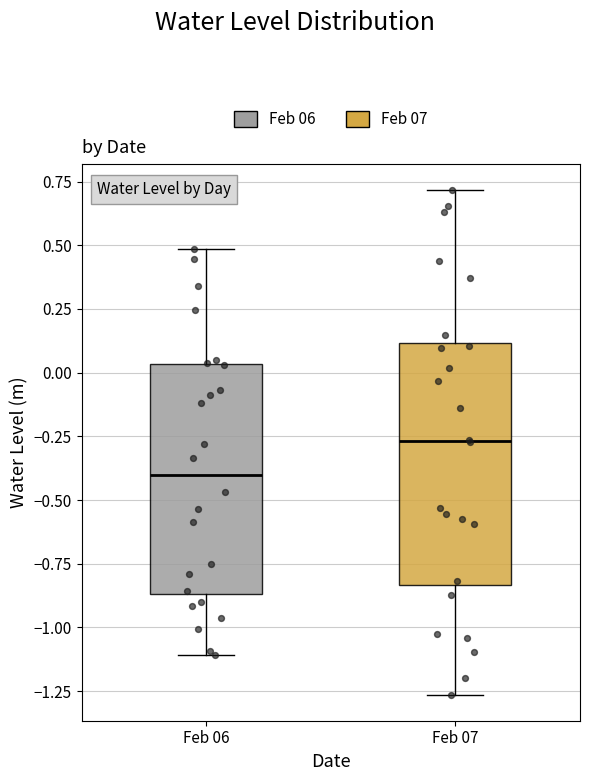

Reading left to right, read every box against the y-axis: the position of its median line, the range the box covers, and the ends of its whiskers. The values are not printed on the chart, so give them approximately, as read against the axis.

Feb 06: median -0.40, box -0.85 to 0.05, whiskers -1.10 to 0.50
Feb 07: median -0.25, box -0.85 to 0.10, whiskers -1.25 to 0.70